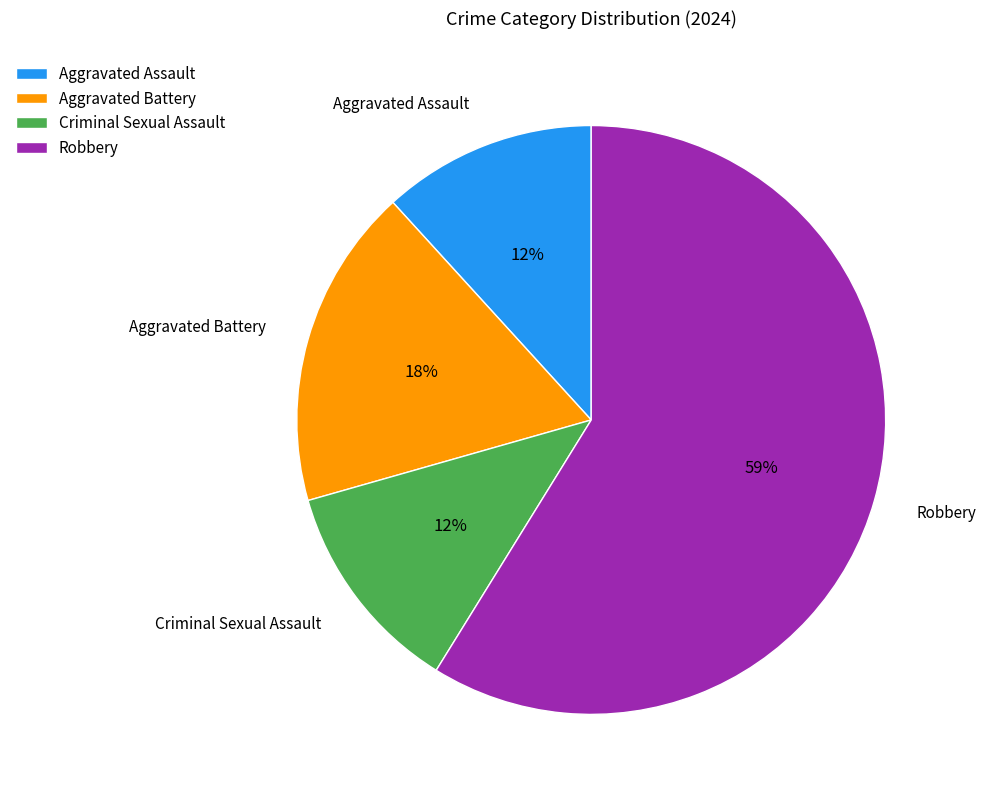

What is the largest slice in the pie chart?

Robbery